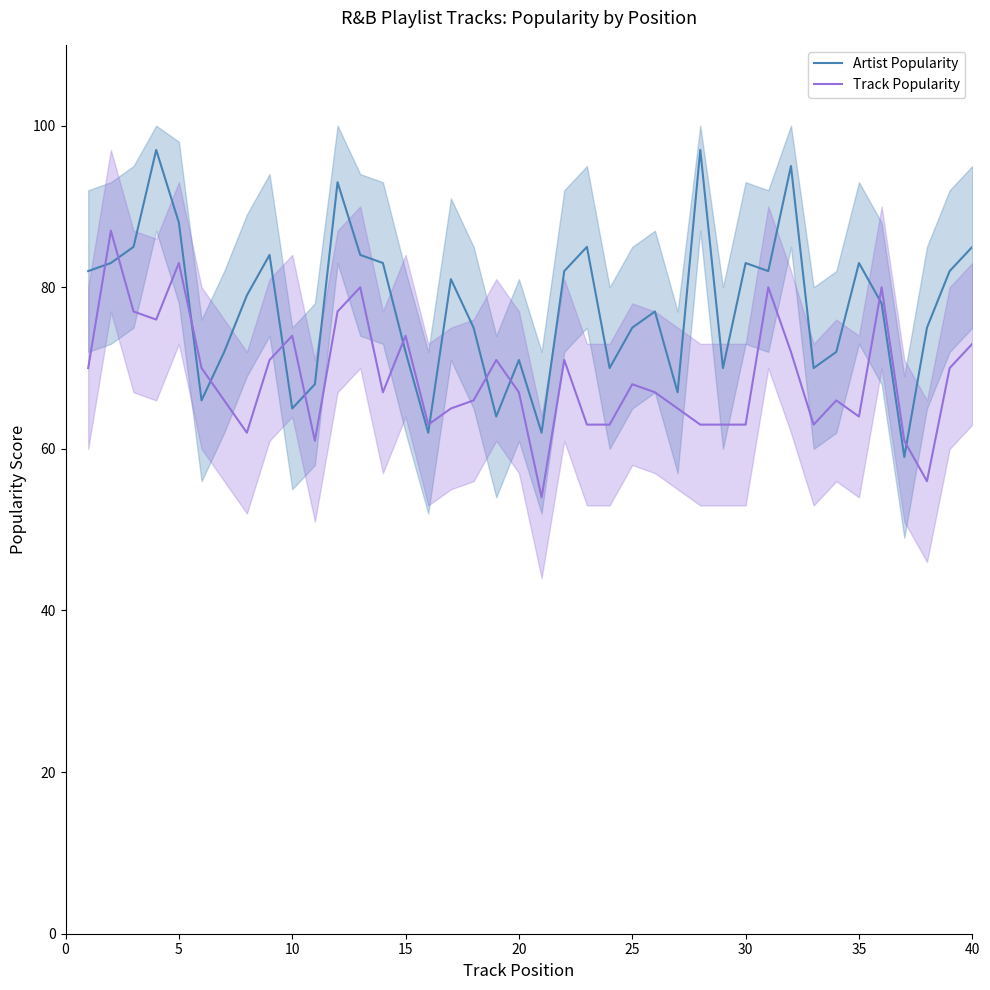

Rank the series by their maximum value, from highest to lowest.

Artist Popularity, Track Popularity